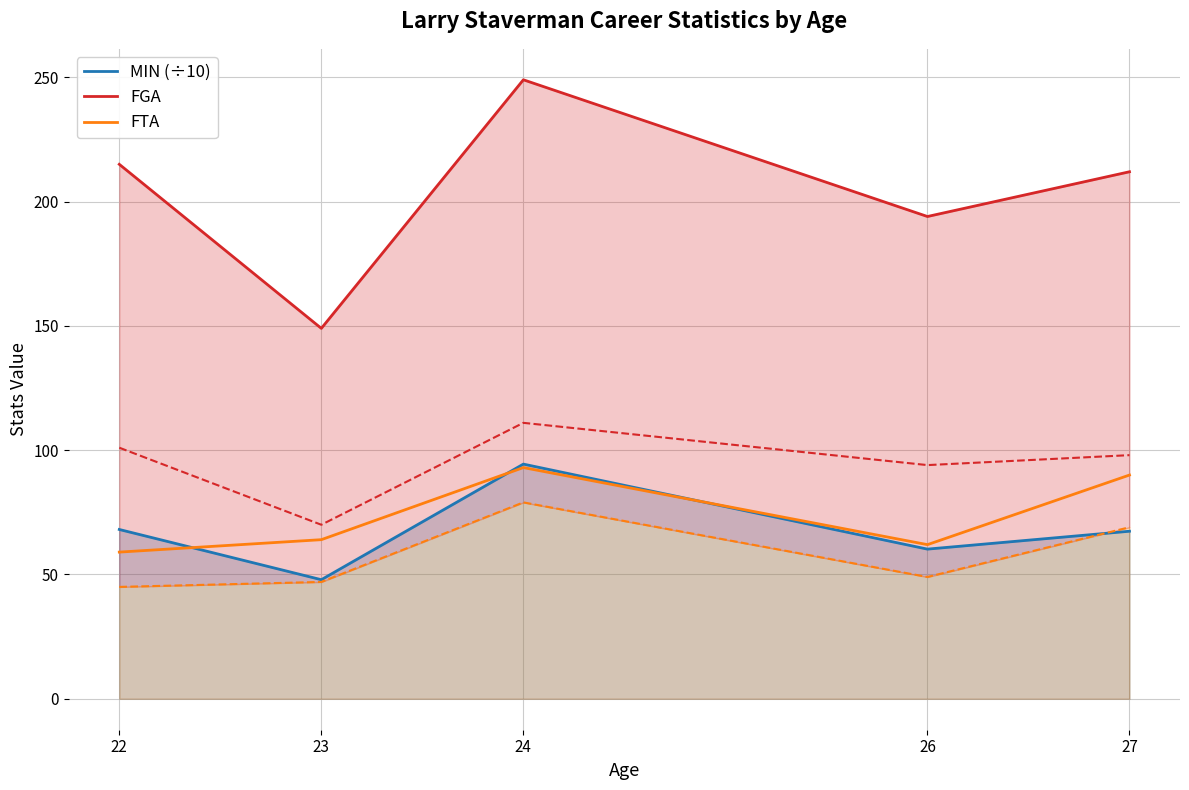

What value does the FTA series have at 23?

64.0